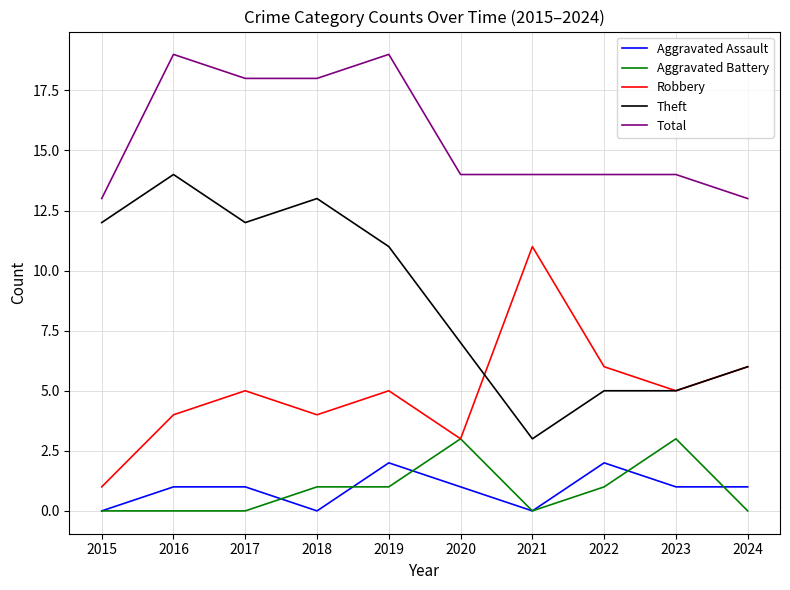

Is the value of Theft at 2019 greater than the value of Aggravated Battery at 2020?

Yes